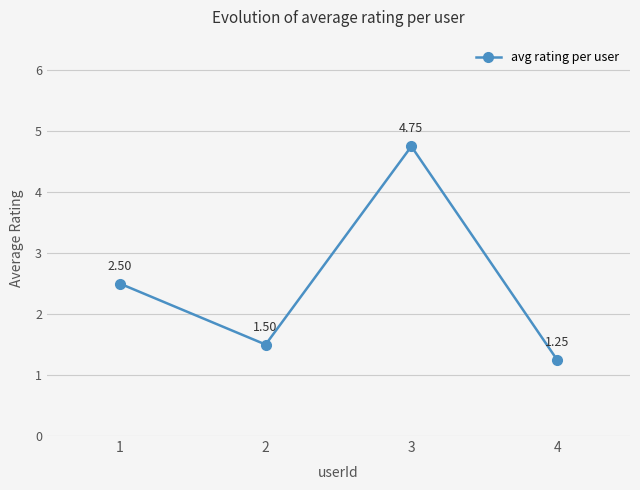

Rank the categories by value from highest to lowest.

3, 1, 2, 4